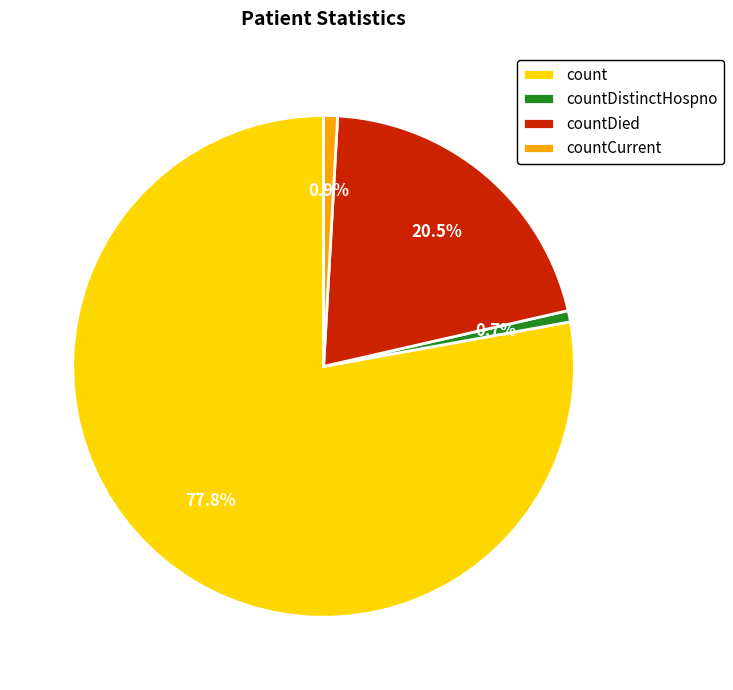

Is there any slice that represents more than half of the pie?

Yes